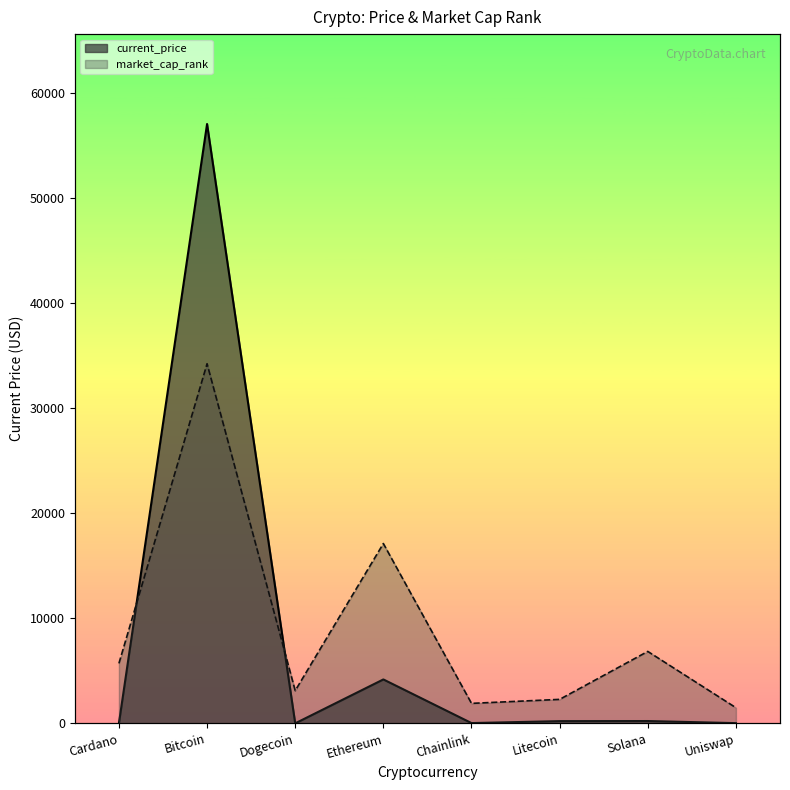

True or false: the data shows 26.9 at Chainlink.

True